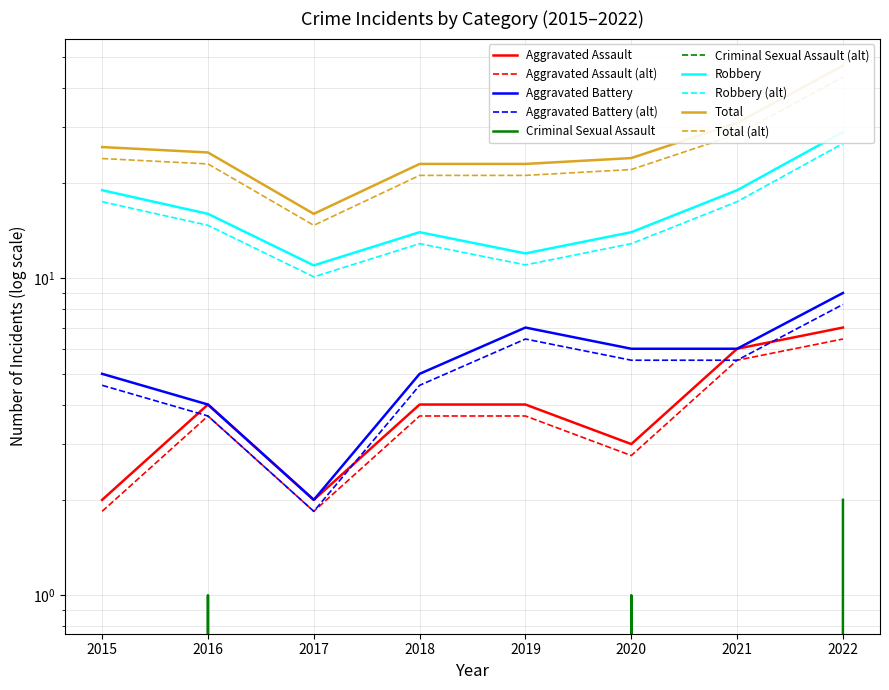

Reading left to right, transcribe all the data shown in this chart.

Aggravated Assault: 2015=2	2016=4	2017=2	2018=4	2019=4	2020=3	2021=6	2022=7
Aggravated Battery: 2015=5	2016=4	2017=2	2018=5	2019=7	2020=6	2021=6	2022=9
Criminal Sexual Assault: 2015=0	2016=1	2017=0	2018=0	2019=0	2020=1	2021=0	2022=2
Robbery: 2015=19	2016=16	2017=11	2018=14	2019=12	2020=14	2021=19	2022=29
Total: 2015=26	2016=25	2017=16	2018=23	2019=23	2020=24	2021=31	2022=47